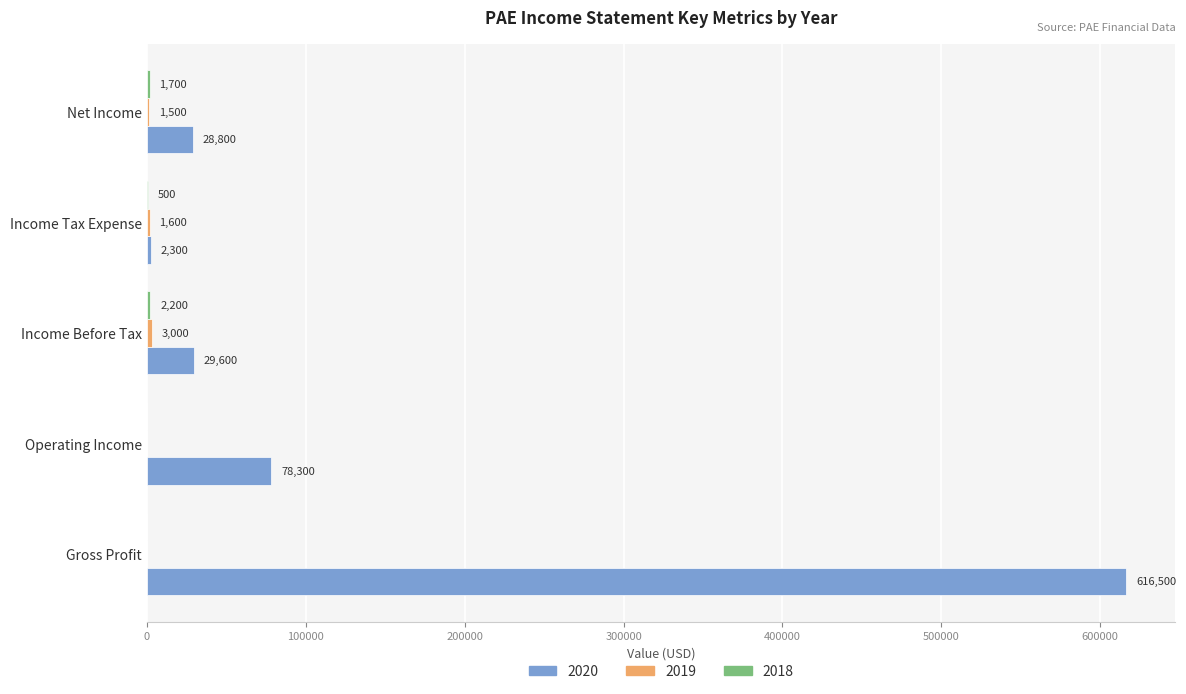

What is the maximum value shown in the chart?

616500